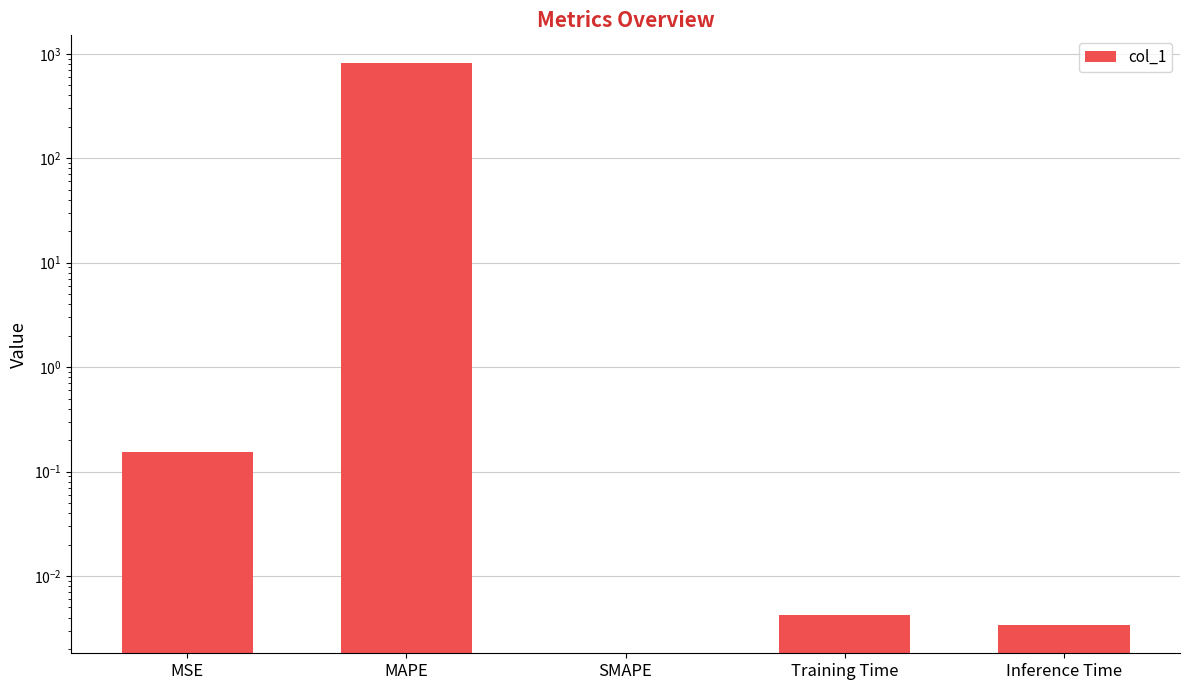

What is the approximate value at MSE?

0.2